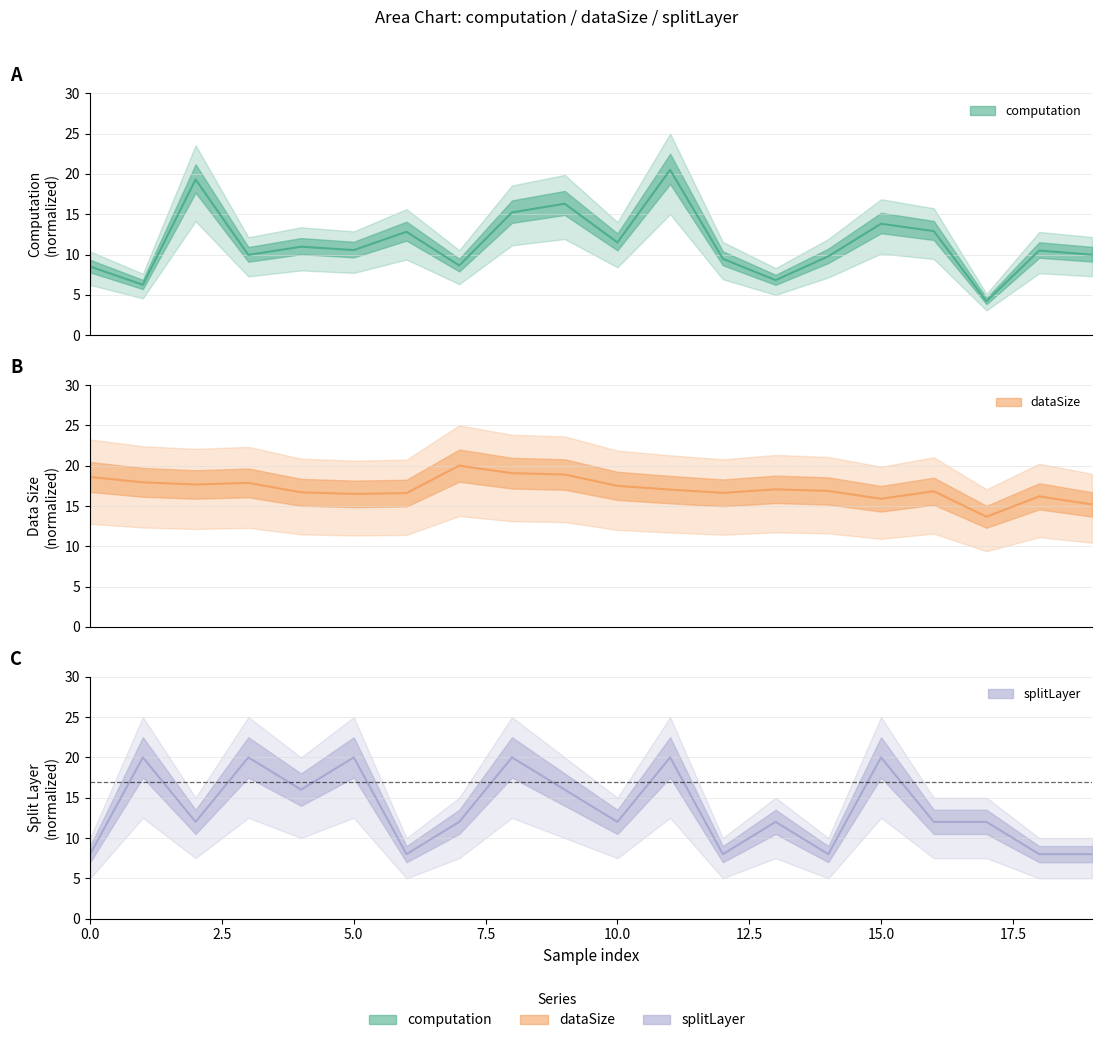

The splitLayer series shows 3.7 at 19. True or false?

False